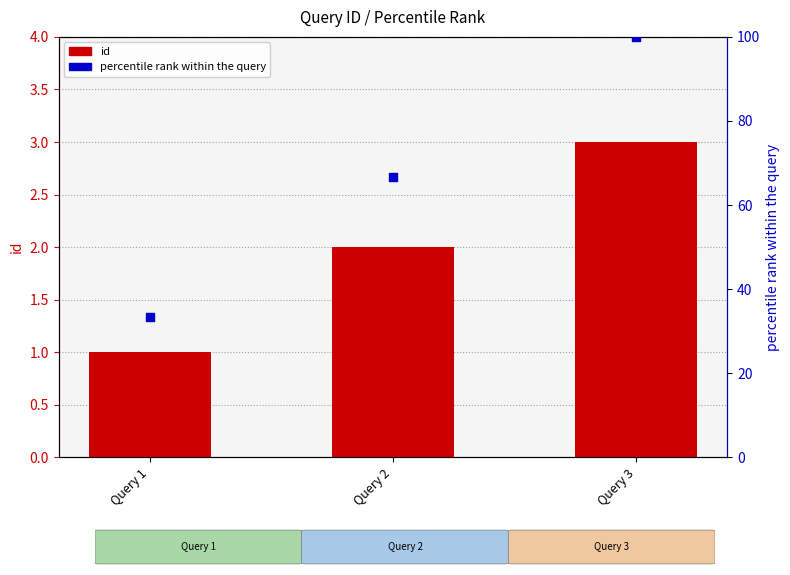

What are all the series names shown in the legend?

id, percentile rank within the query